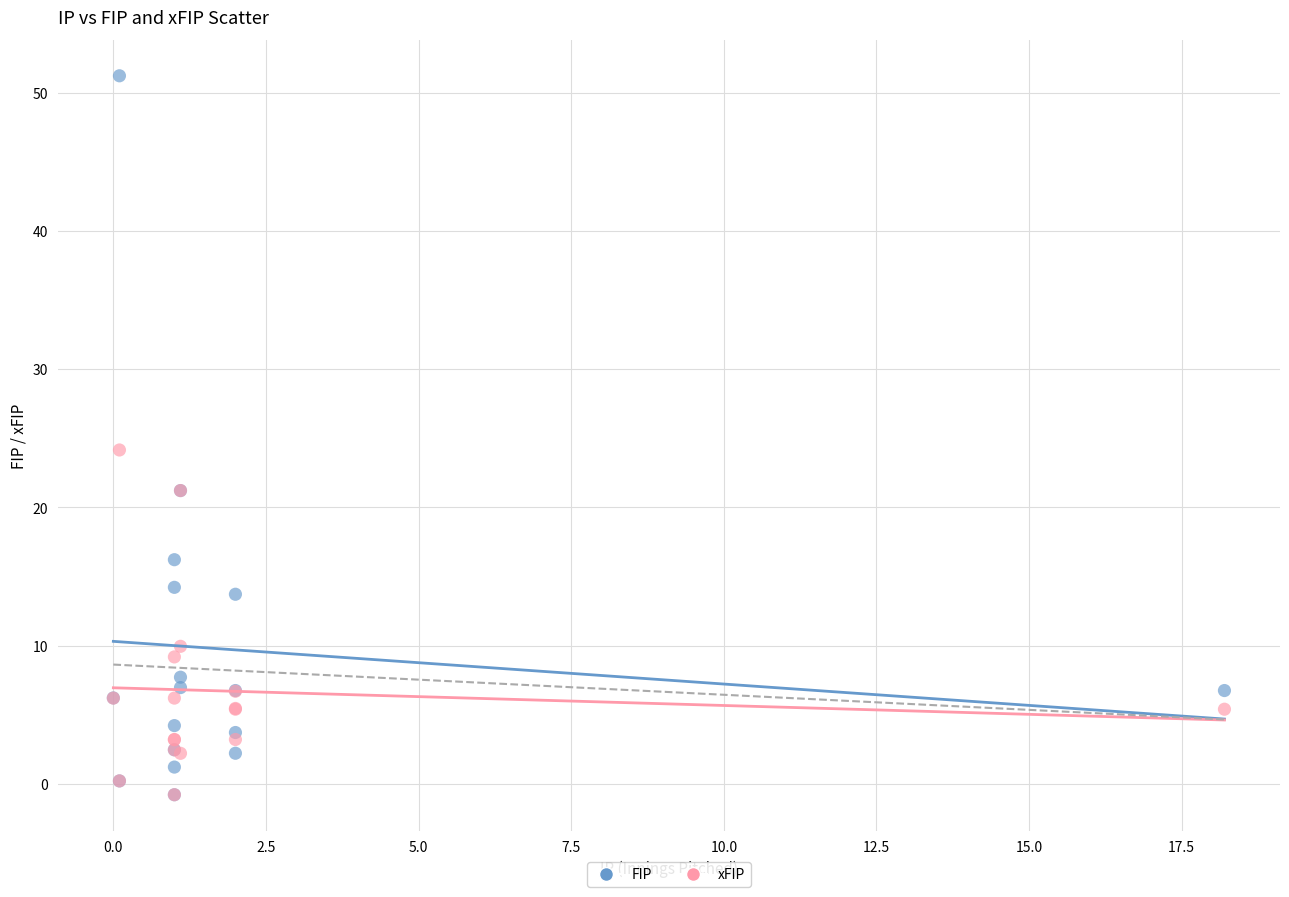

What are all the series names shown in the legend?

FIP, xFIP